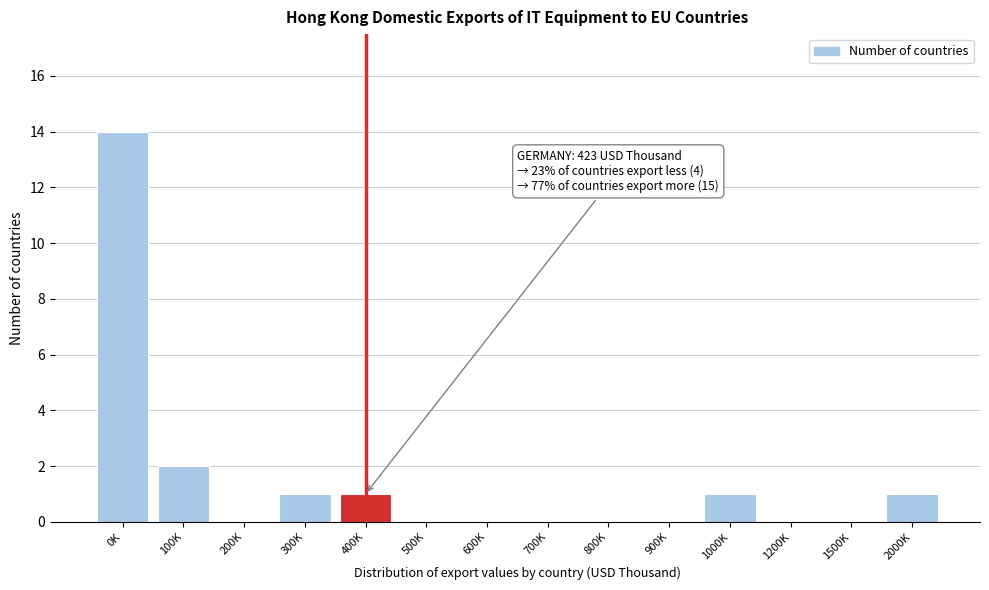

Reading right to left, what are all the values shown in this chart?

2000K=1	1500K=0	1200K=0	1000K=1	900K=0	800K=0	700K=0	600K=0	500K=0	400K=1	300K=1	200K=0	100K=2	0K=14